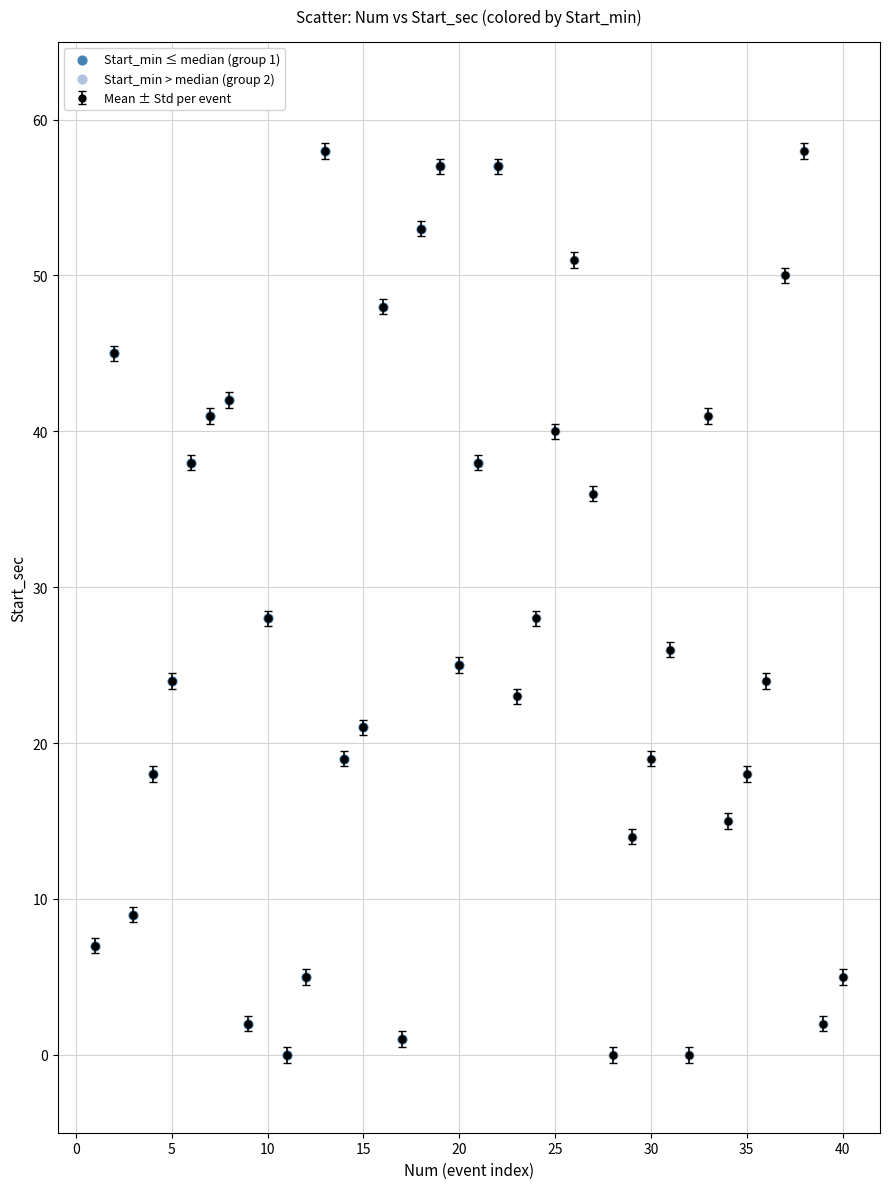

What is the maximum value shown in the chart?

58